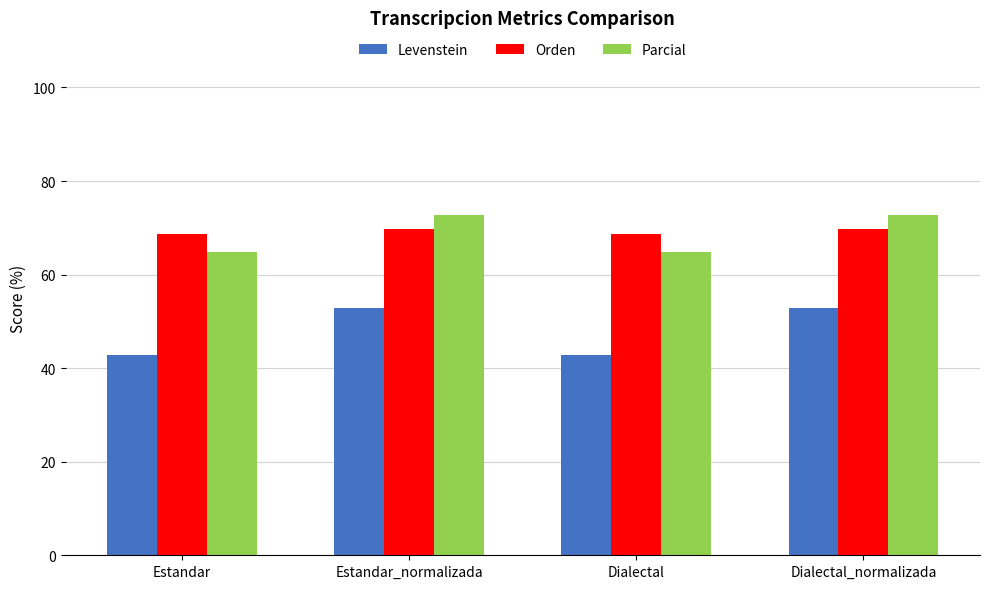

What position from the right is Estandar_normalizada?

3